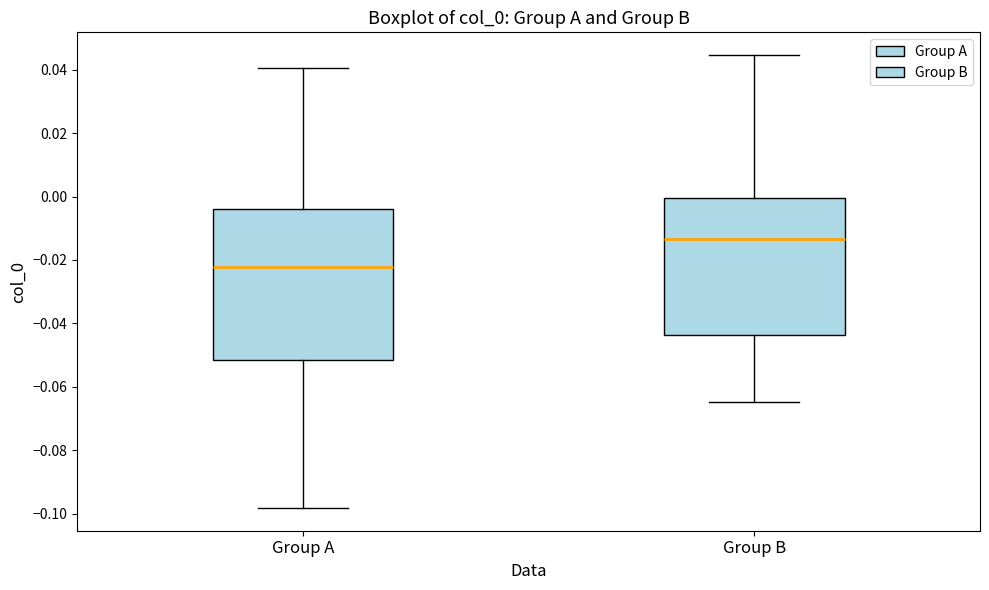

Which box's median line is the highest?

Group B